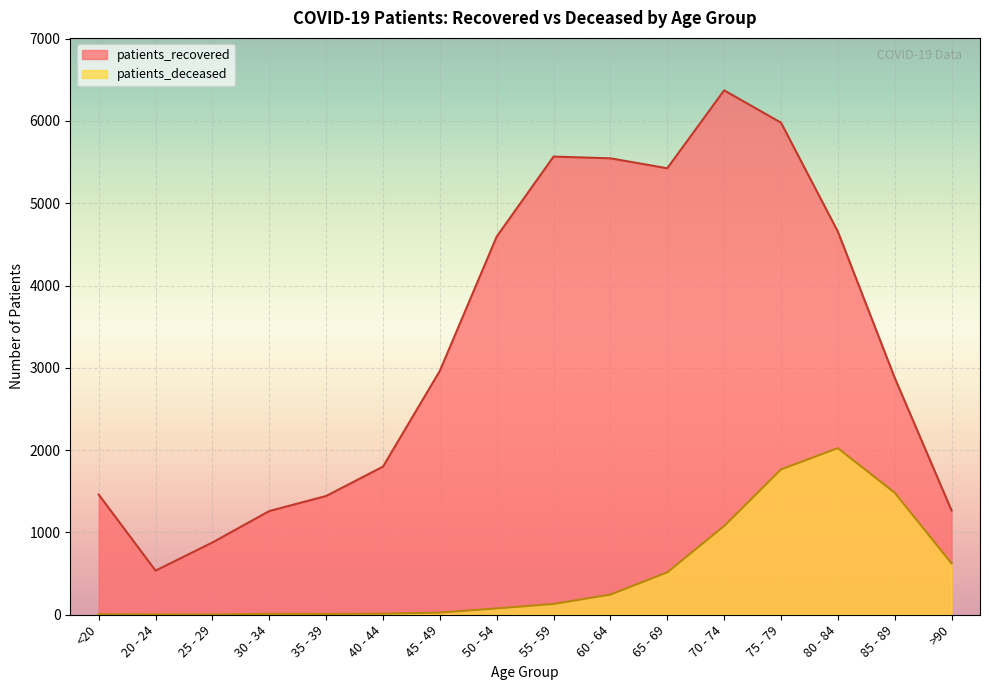

Is it true that patients_deceased equals 2 at 25 - 29?

True